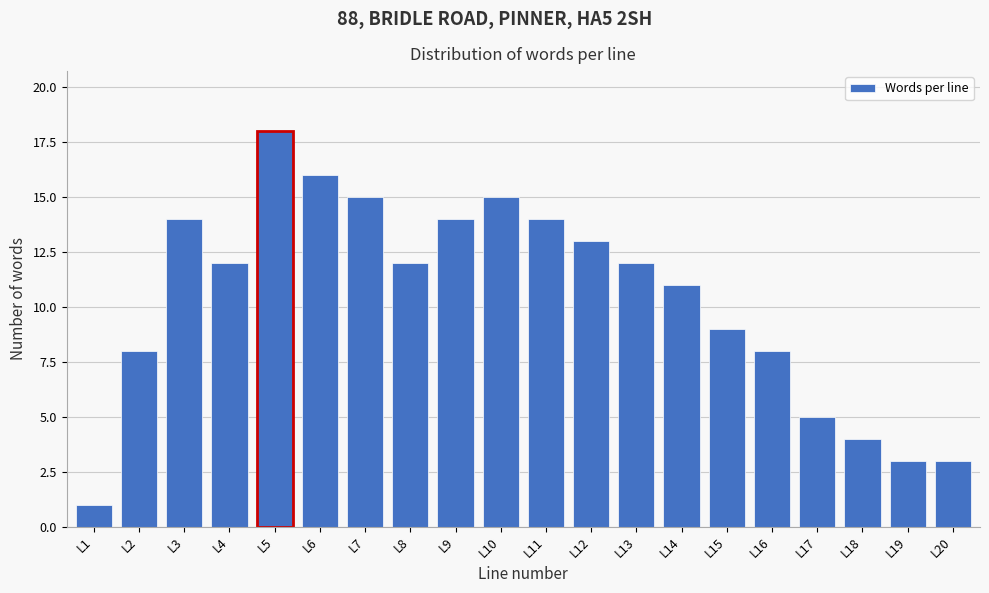

Reading left to right, what are all the values shown in this chart?

L1=1	L2=8	L3=14	L4=12	L5=18	L6=16	L7=15	L8=12	L9=14	L10=15	L11=14	L12=13	L13=12	L14=11	L15=9	L16=8	L17=5	L18=4	L19=3	L20=3